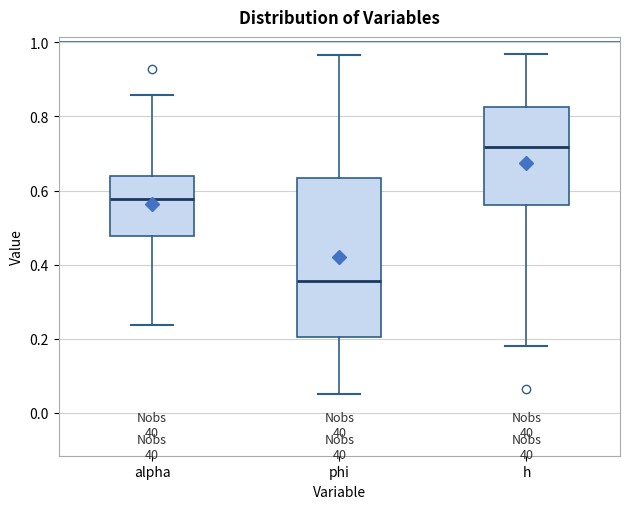

Where does the lower whisker of the box for h end on the y-axis? The values are not printed on the chart, so give them approximately, as read against the axis.

0.18